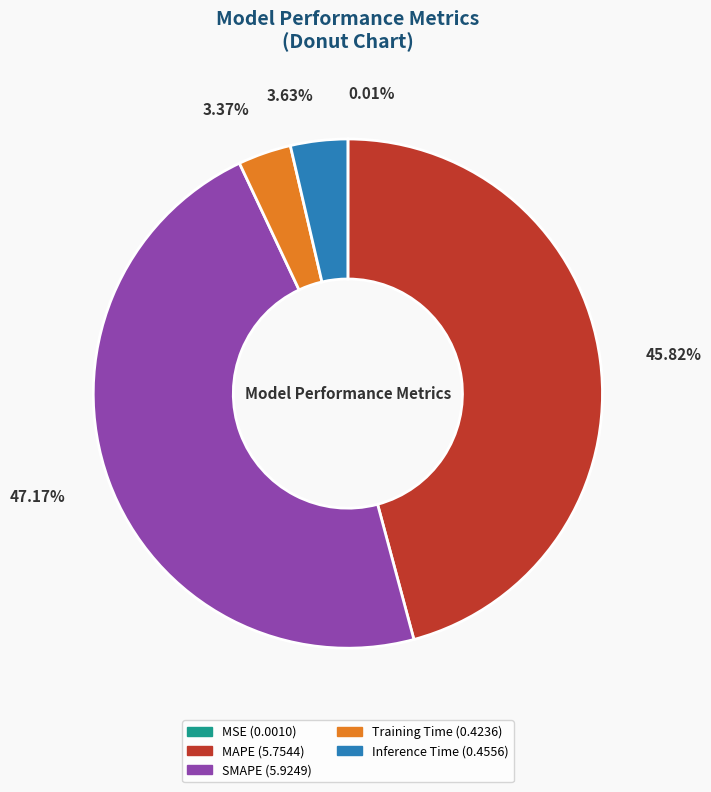

Is the sum of MAPE and Inference Time greater than half?

No